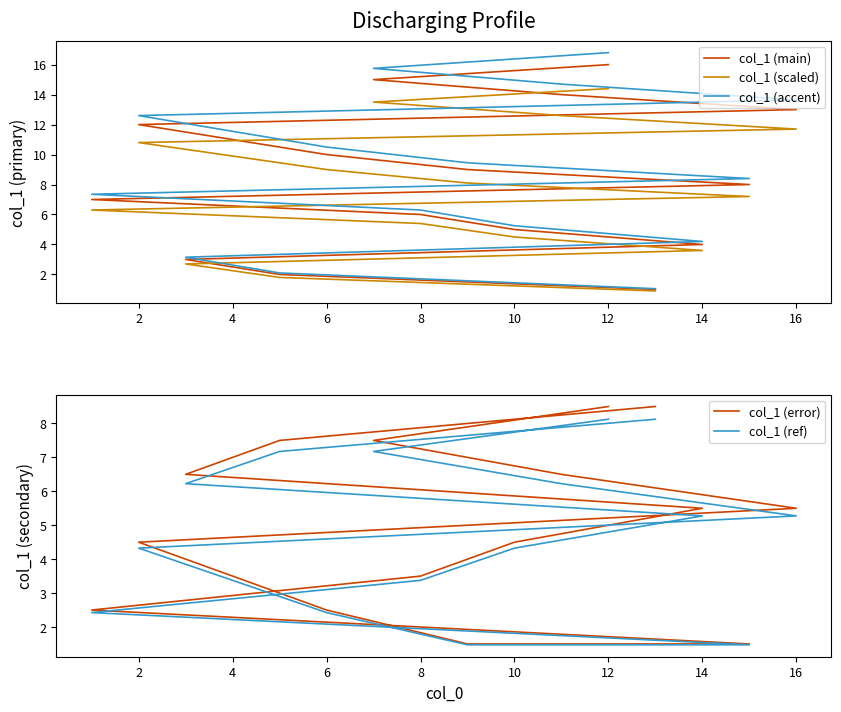

The col_1 (main) series shows 18.1 at 16. True or false?

False